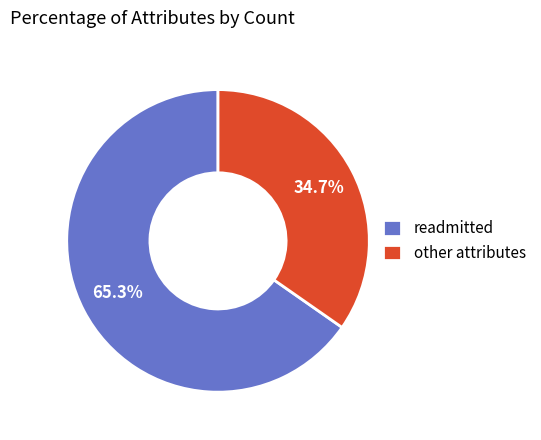

Which category accounts for the majority?

readmitted